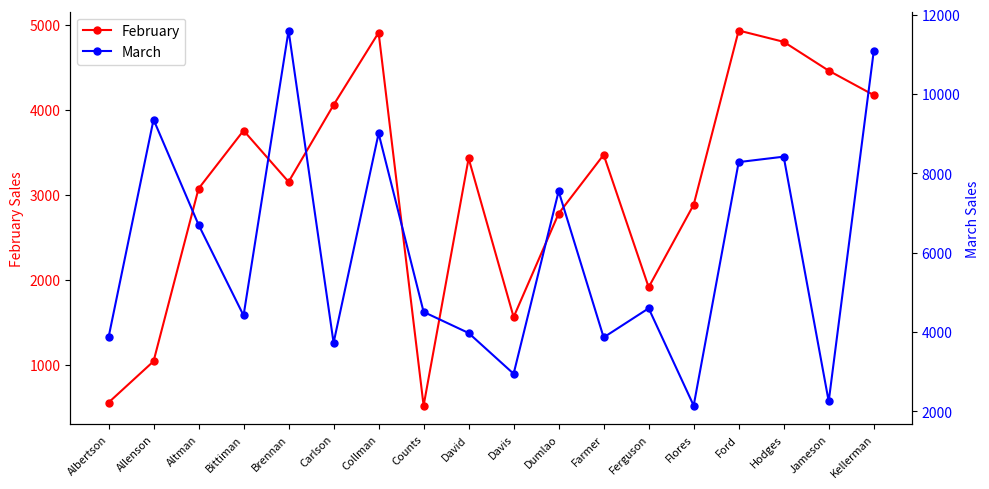

What is the difference between the maximum and second lowest values in the February series?

4374